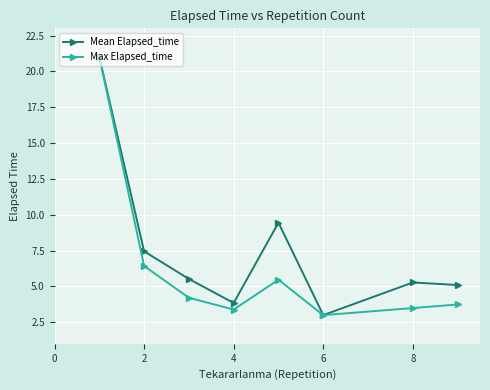

True or false: Mean Elapsed_time has more than 0 interior local peaks.

True